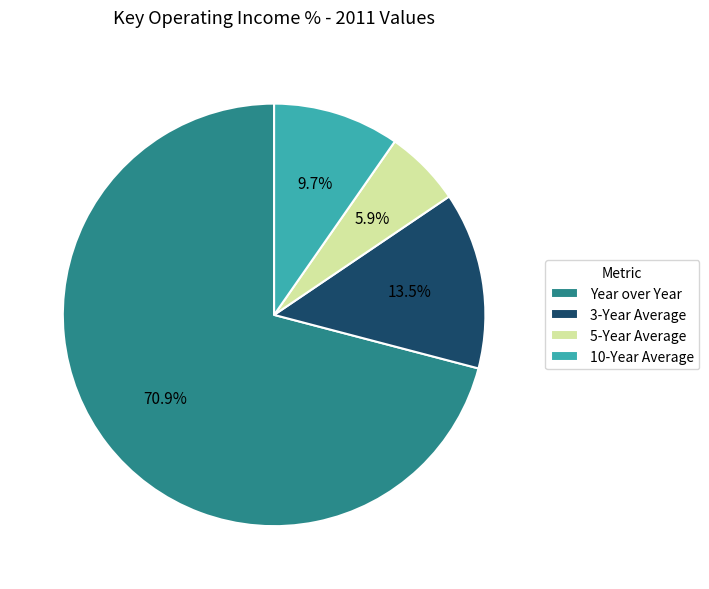

Combined, do 3-Year Average and Year over Year account for over 50%?

Yes